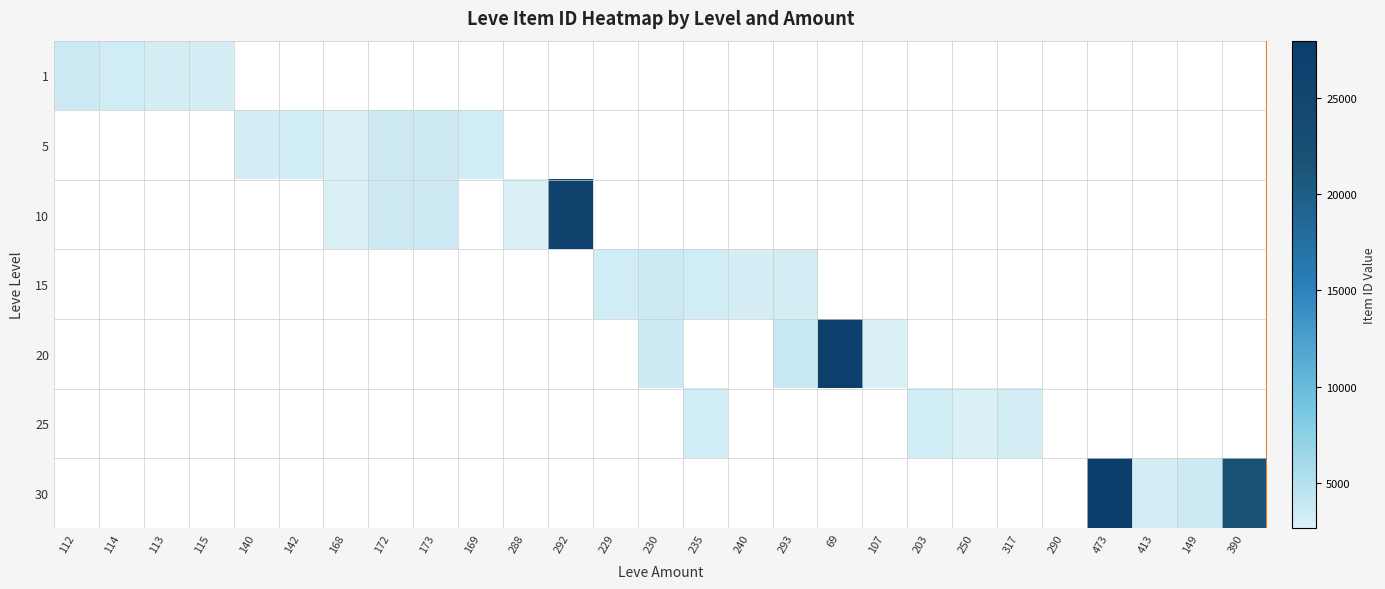

What is the spread (max minus min) of values at 169?

3313